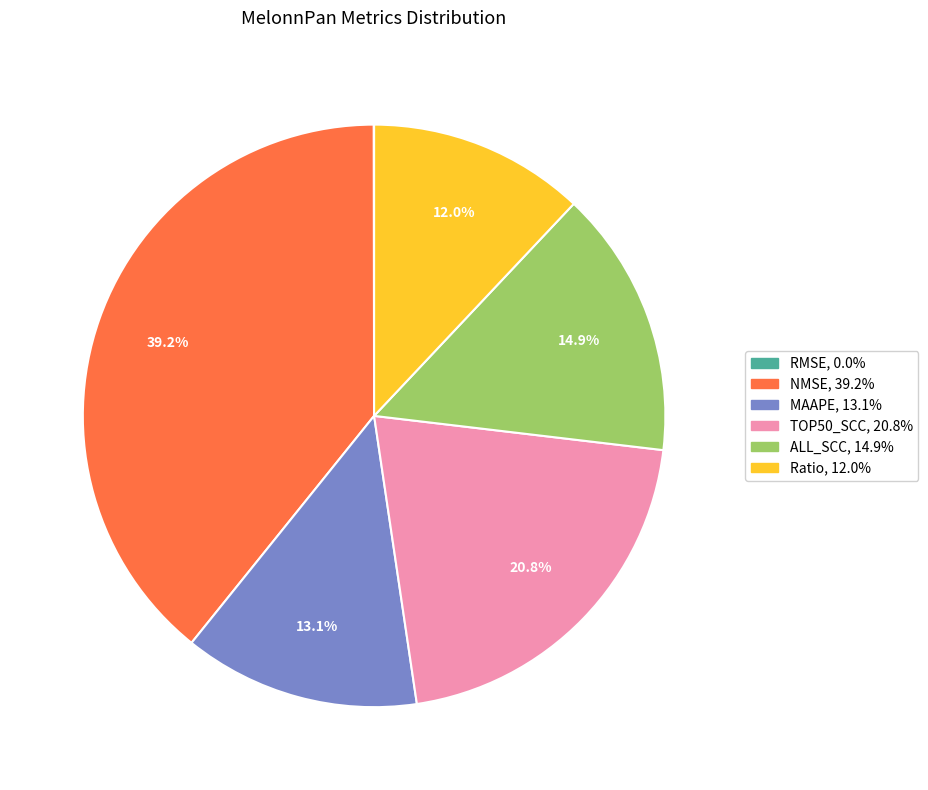

To the nearest percent, what is the difference between the largest and smallest slice percentages?

39%